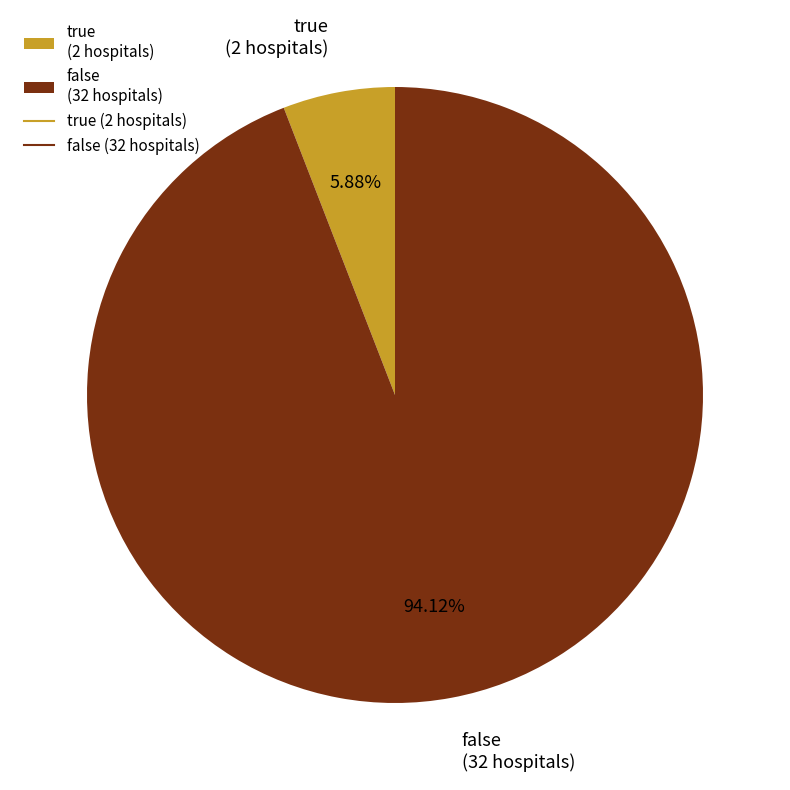

What is the ratio of the value at true to the value at false?

0.1